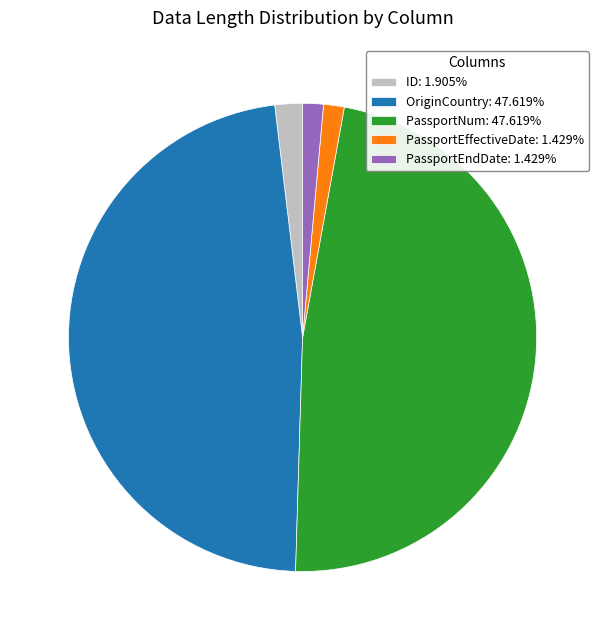

Is PassportEndDate: 1.429% the majority of the pie?

No